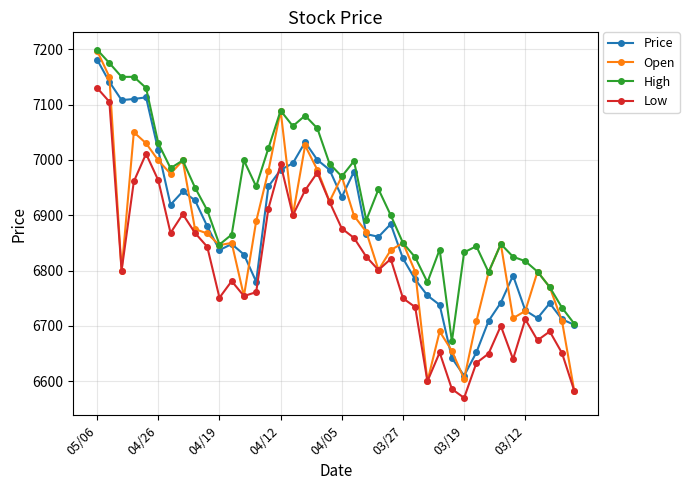

What is the difference between the maximum and minimum values in the High series?

527